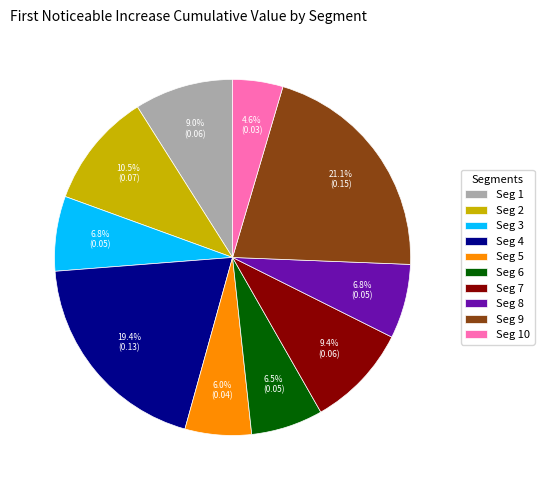

Count the number of slices in the pie.

10